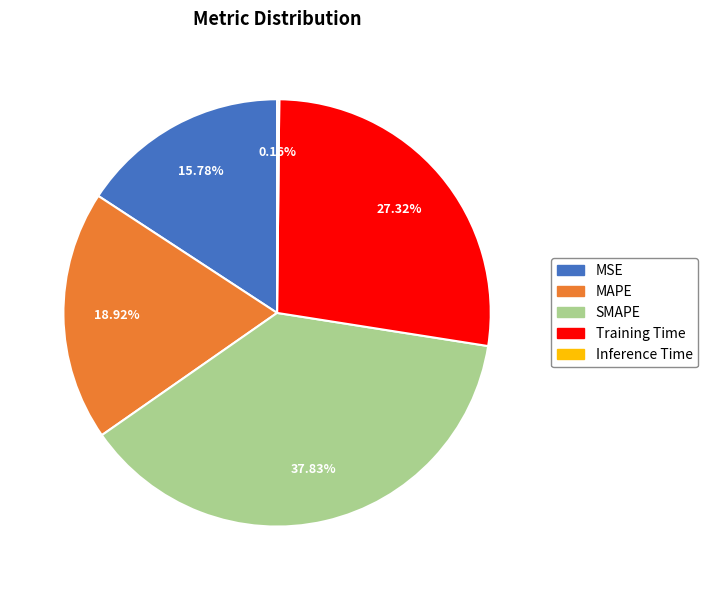

Does Training Time account for over 50% of the chart?

No